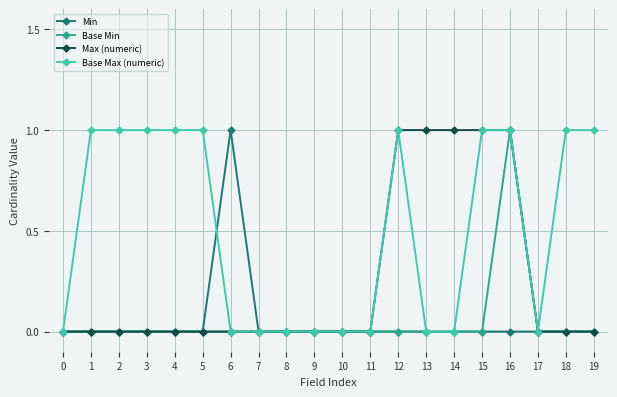

What is the sum of all Base Min values?

1